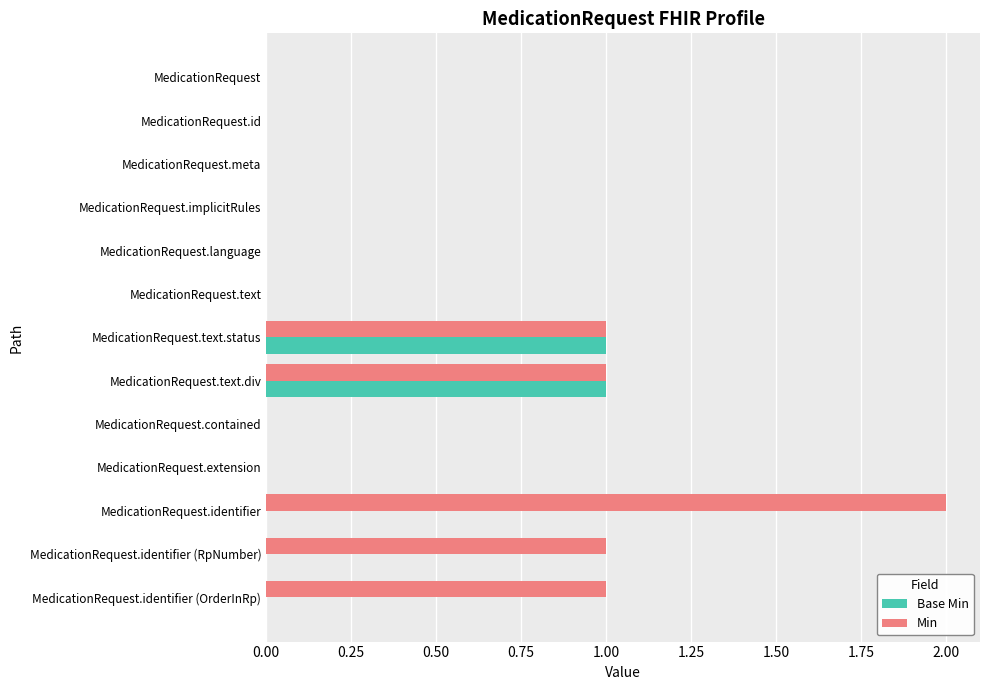

How many distinct data groups are displayed?

2